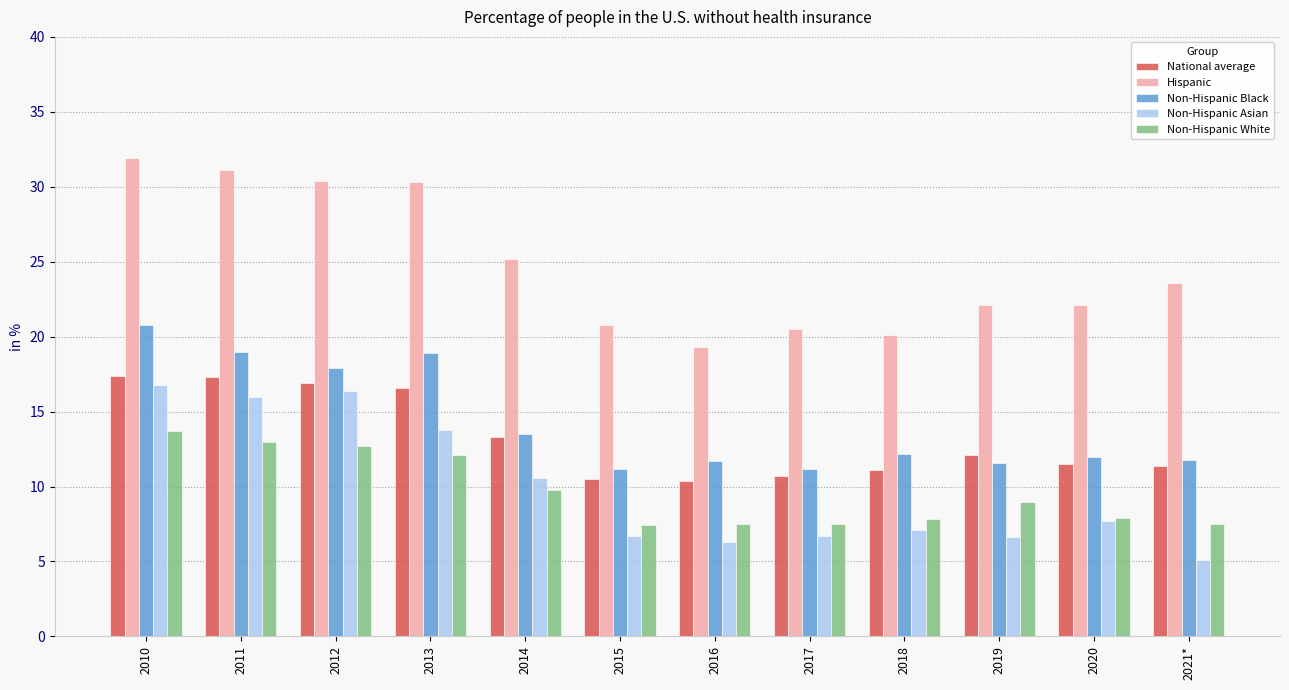

What is the spread (max minus min) of values at 2020?

14.4